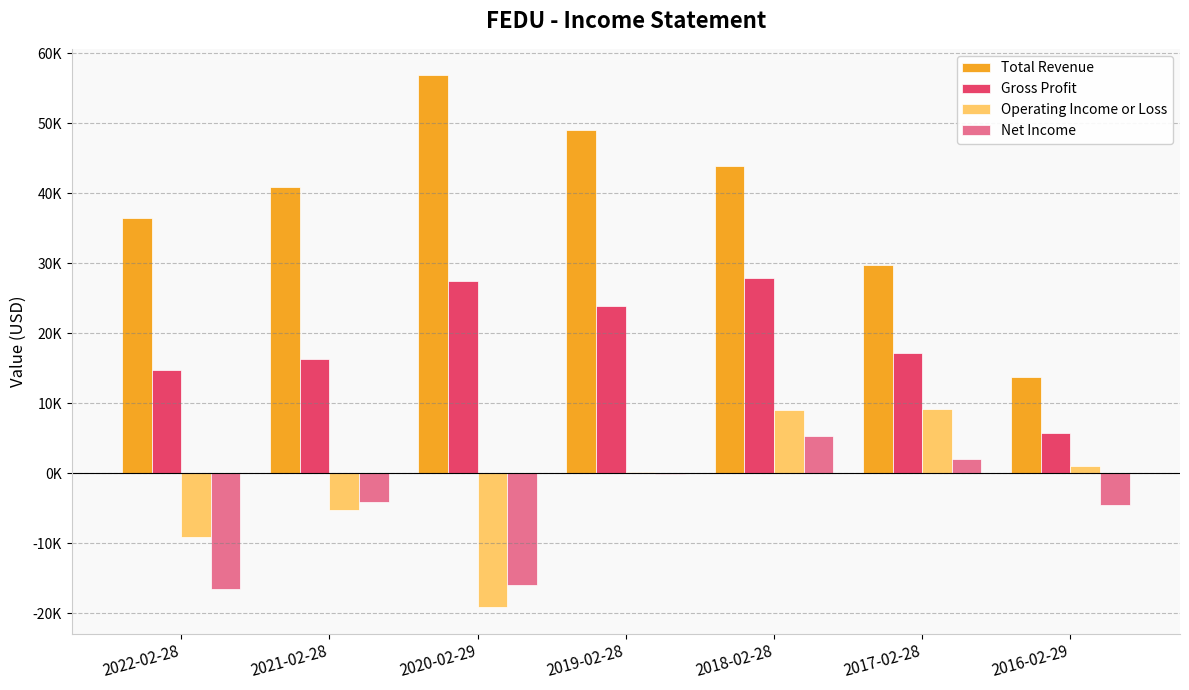

At which label is Gross Profit closest to 16800?

2017-02-28